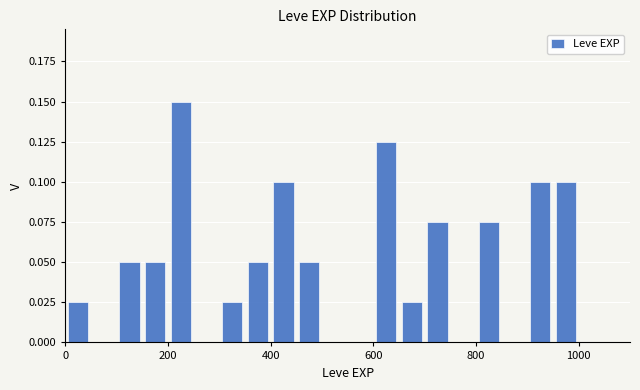

Read against the x-axis, roughly where is the centre of the tallest bar?

220